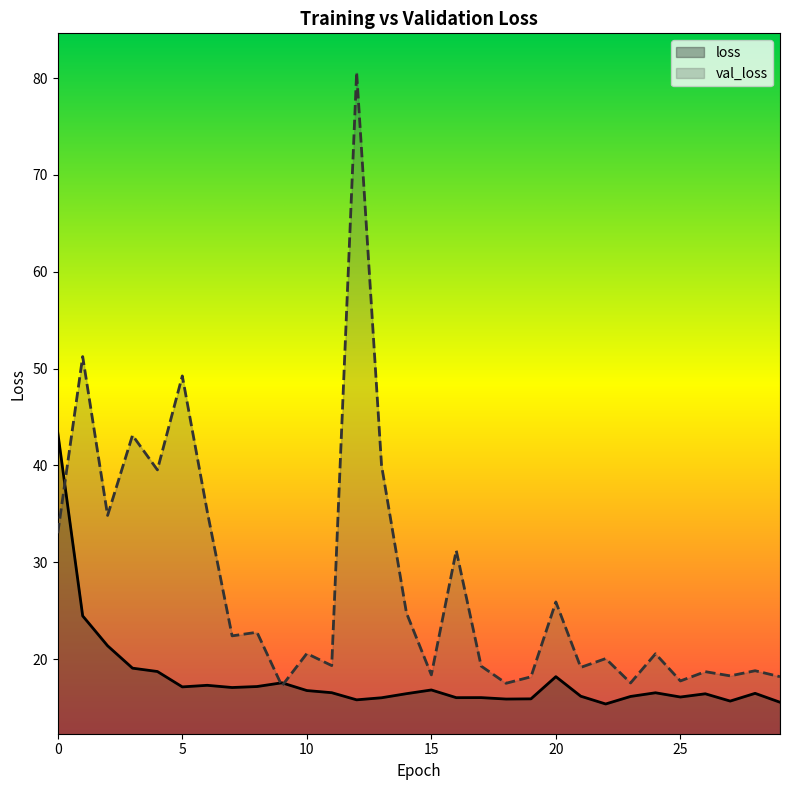

How many categories are shown in the chart?

30